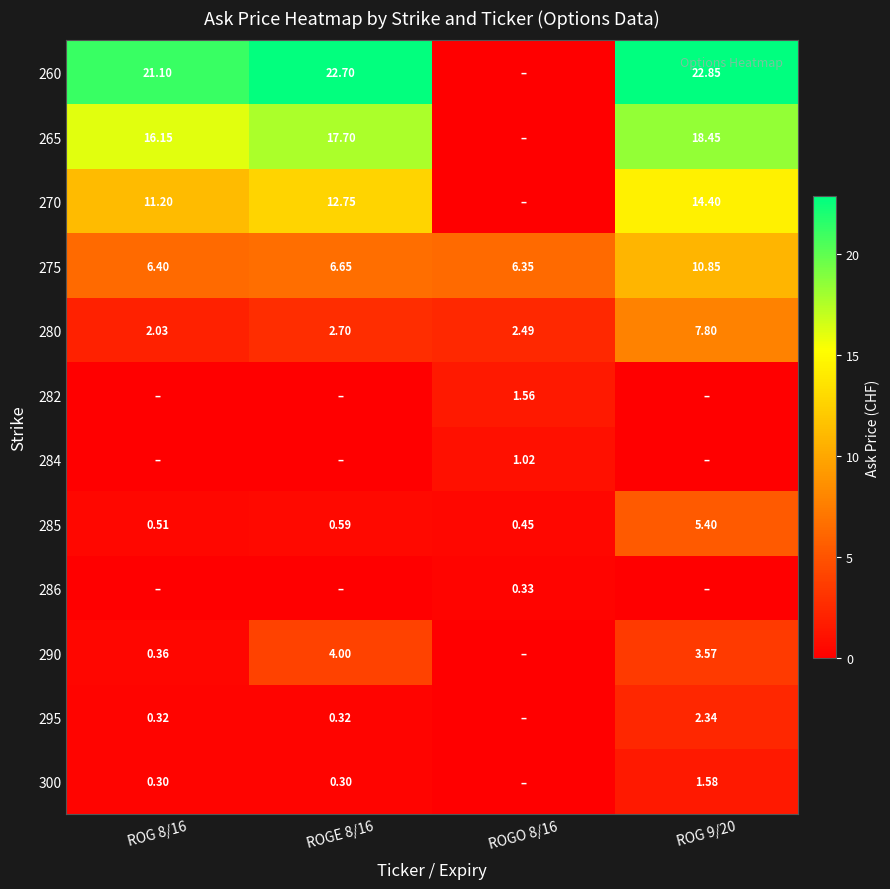

Is the value of 300 at ROGE 8/16 greater than the value of 275 at ROG 9/20?

No